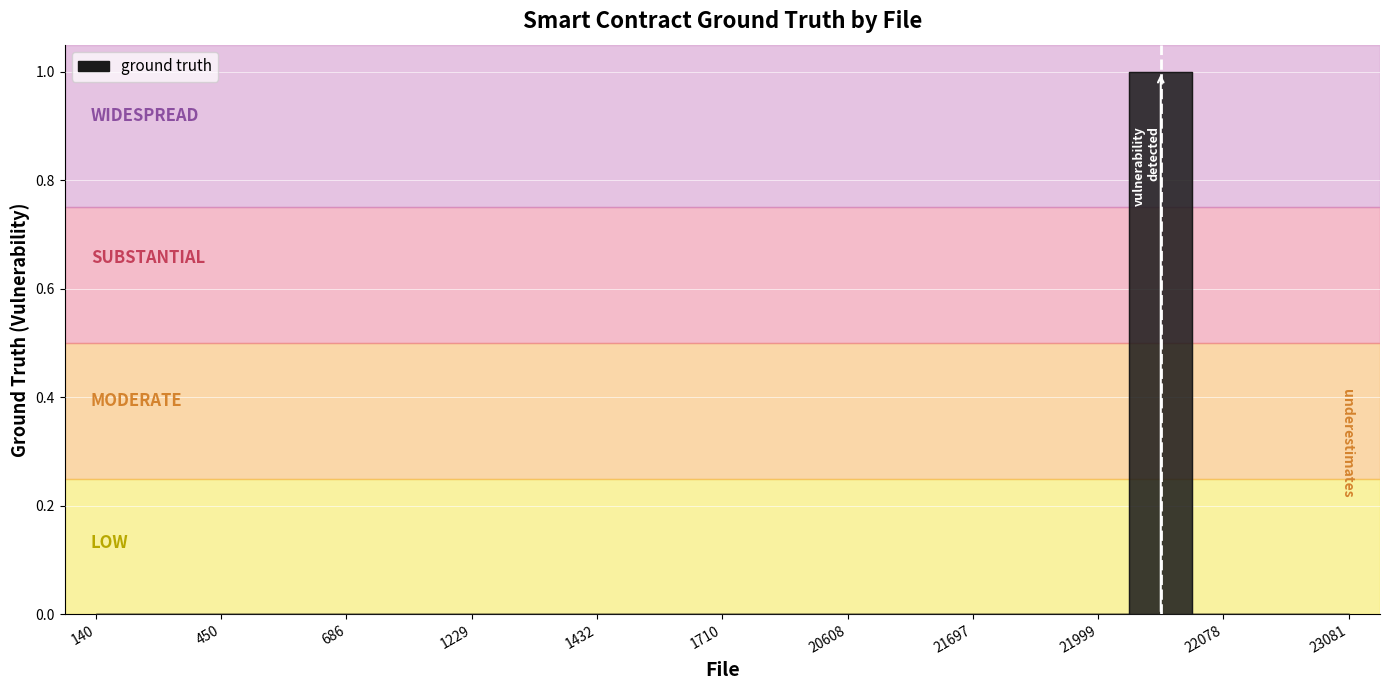

How many positive values are there?

1